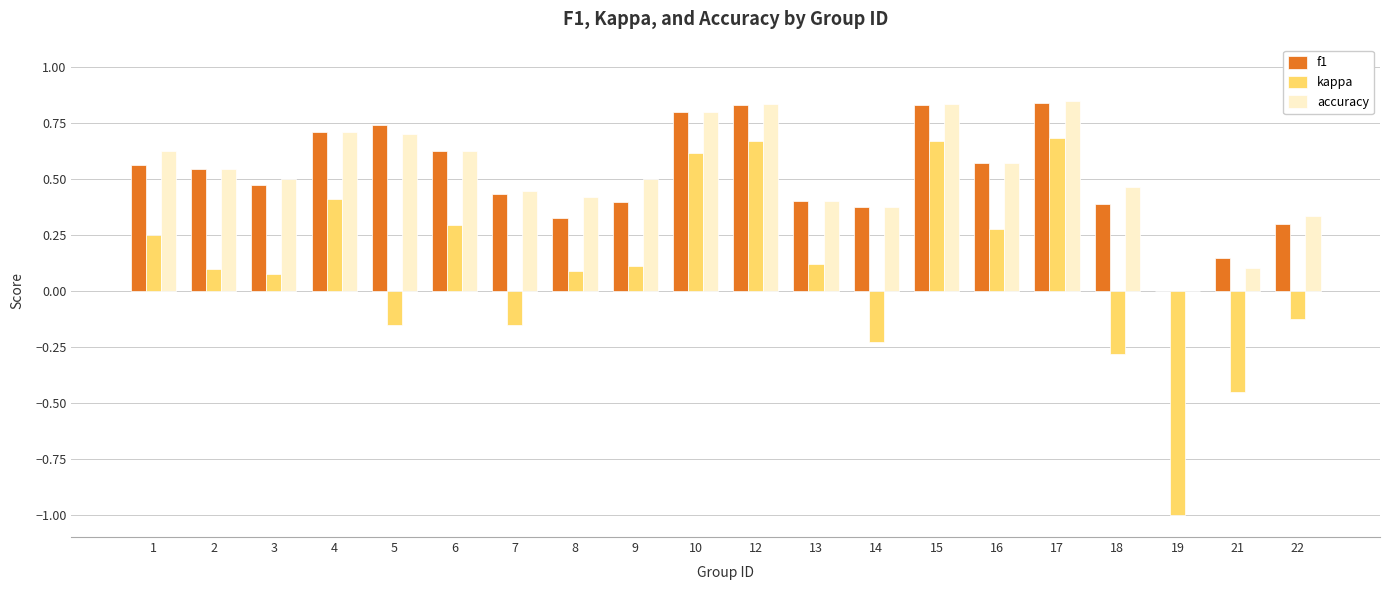

How many data points in accuracy are above 0?

19